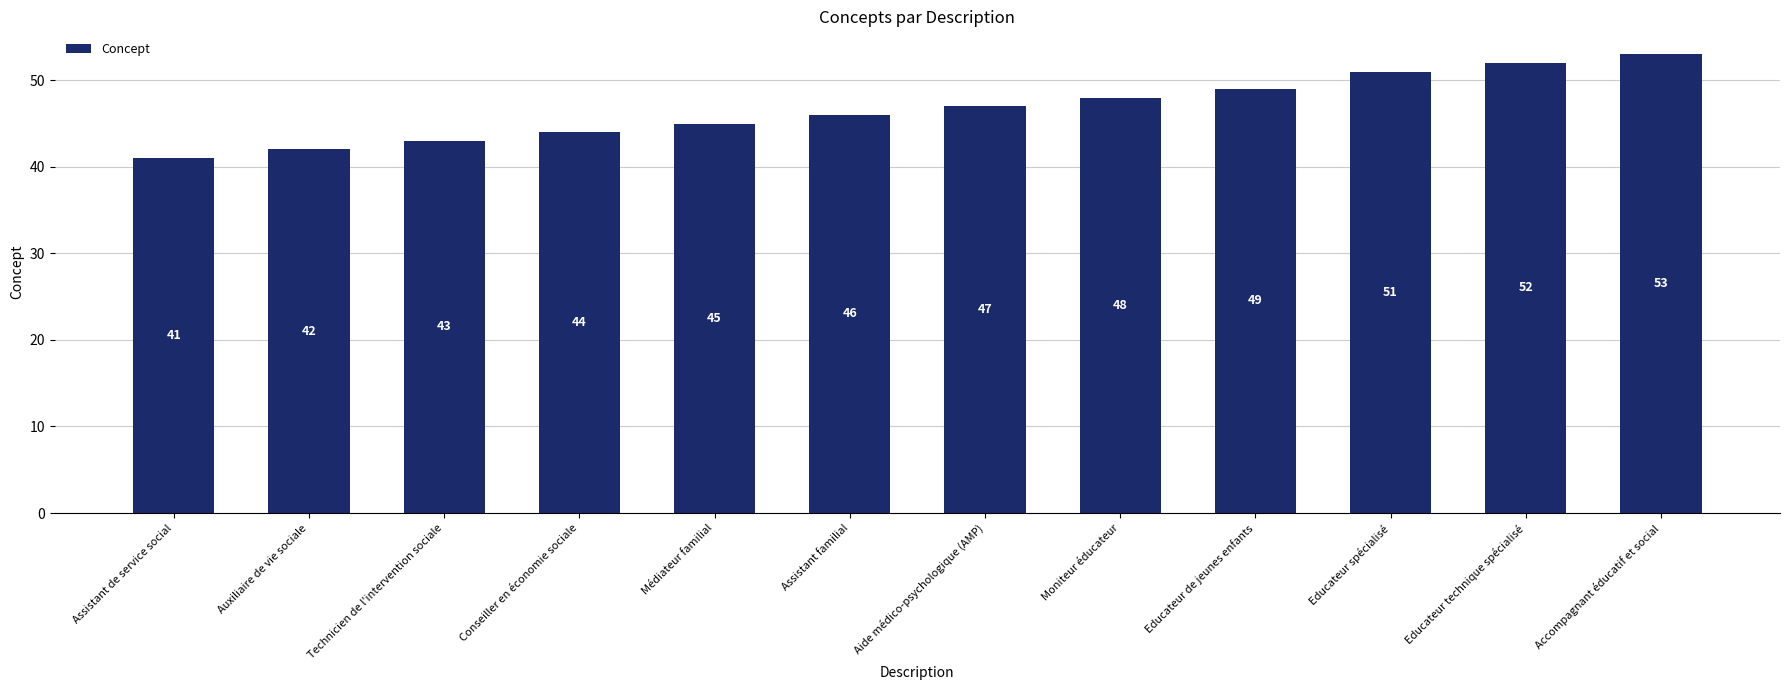

True or false: the data shows 69 at Aide médico-psychologique (AMP).

False